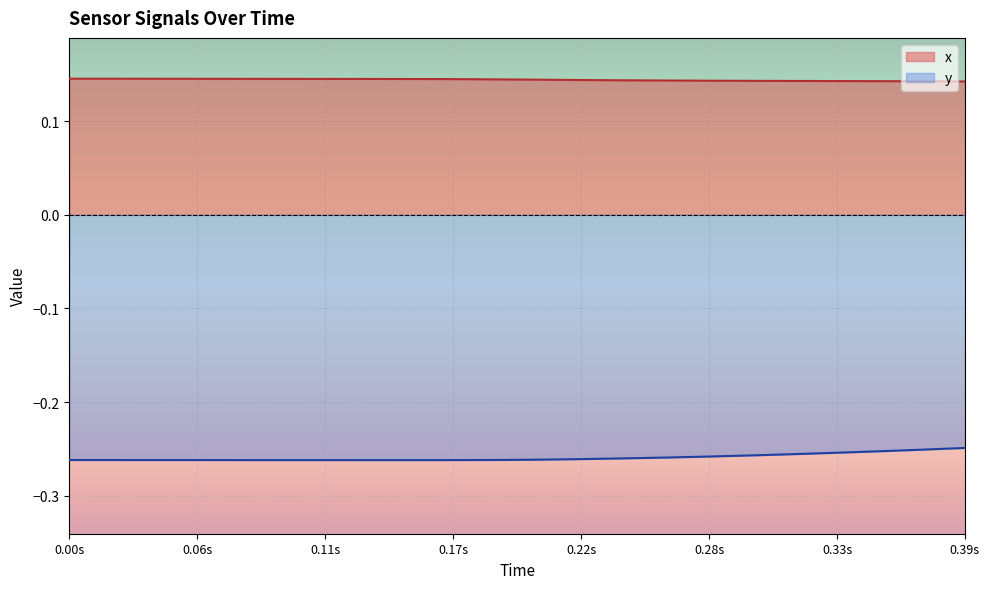

How many lines are shown in the chart?

2